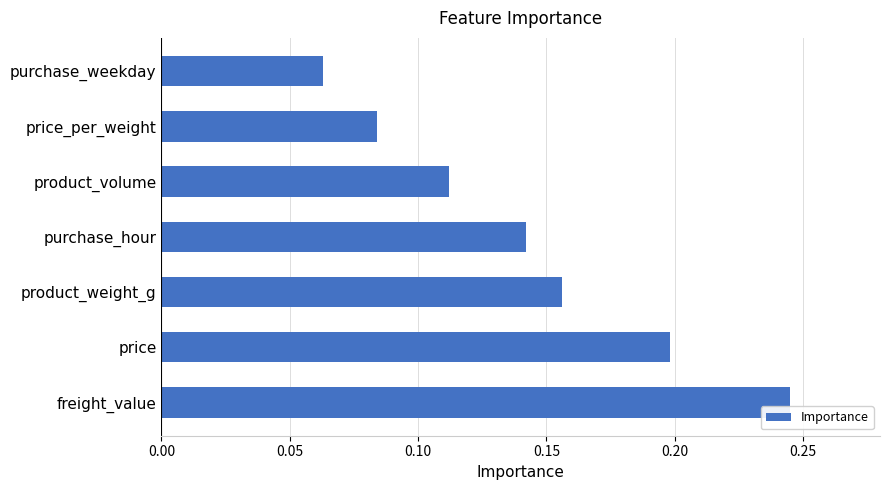

Rank the categories by value from lowest to highest.

purchase_weekday, price_per_weight, product_volume, purchase_hour, product_weight_g, price, freight_value